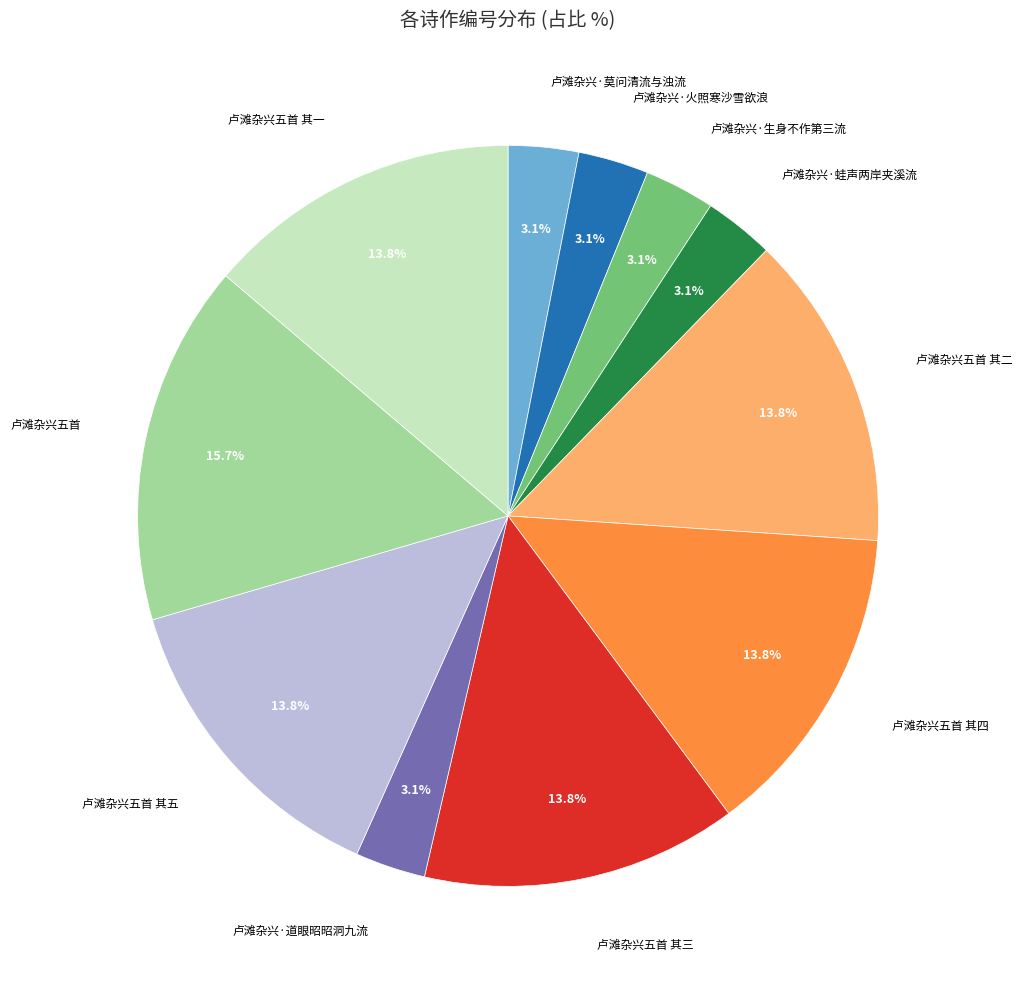

How many slices are in this pie chart?

11